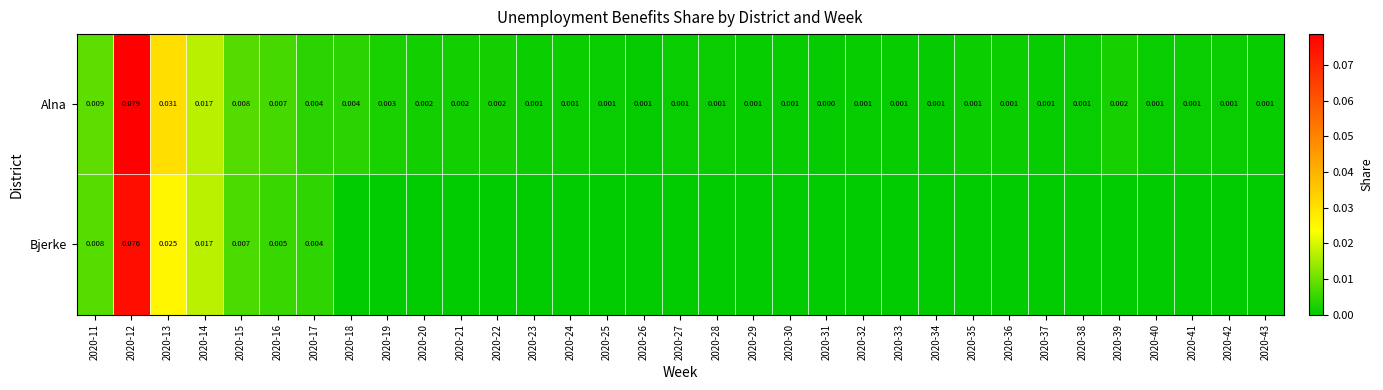

Is the value of Alna at 2020-21 greater than the value of Bjerke at 2020-11?

No